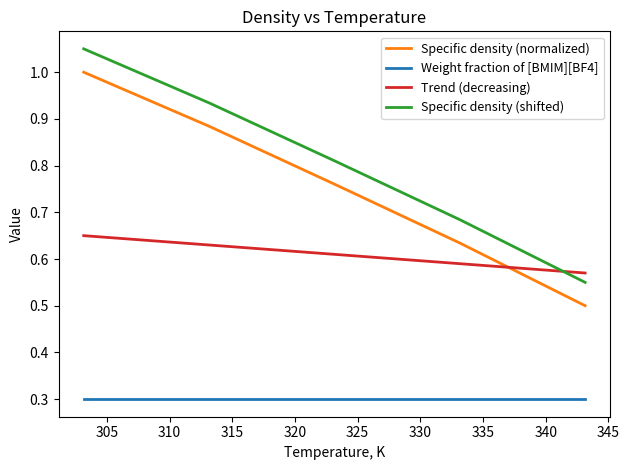

True or false: Trend (decreasing) and Specific density (normalized) cross at least once.

True